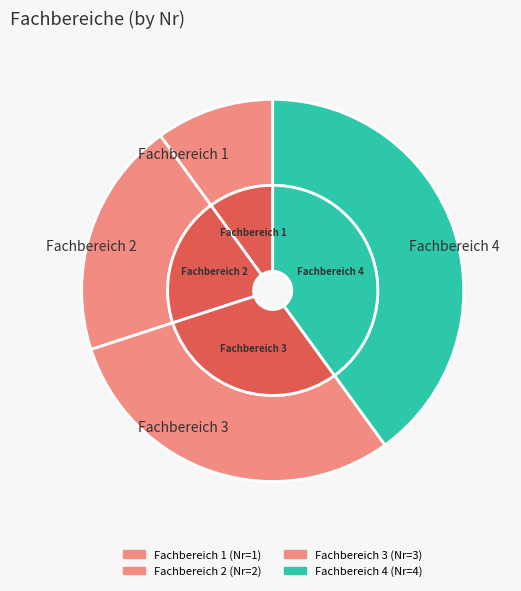

What is the total percentage of Fachbereich 3 and Fachbereich 4?

70.0%